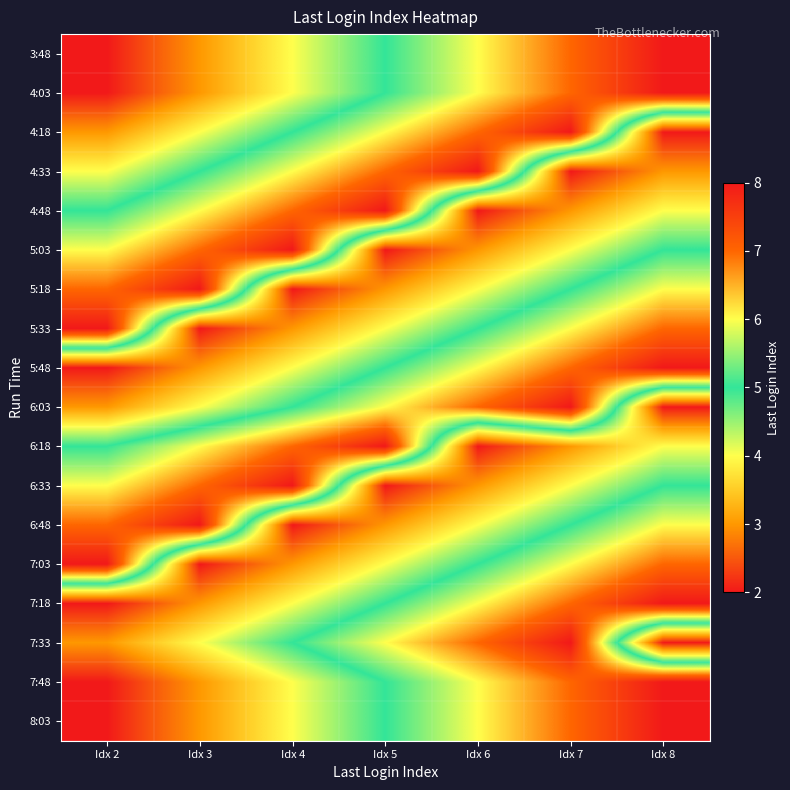

At which category does the chart reach its minimum across all series?

Idx 2